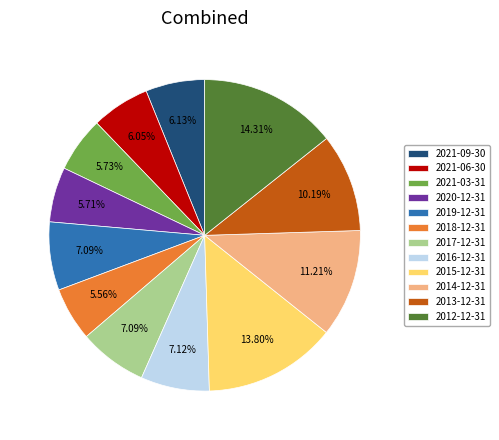

Is there a majority slice in this chart?

No